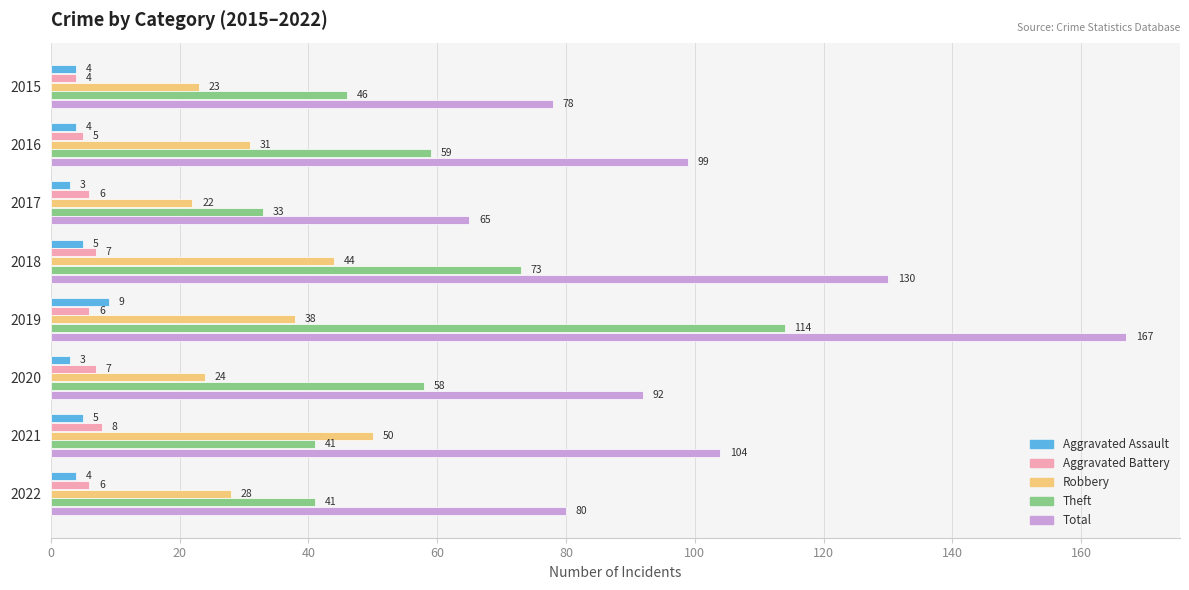

List the series in order of their peak value, lowest first.

Aggravated Battery, Aggravated Assault, Robbery, Theft, Total